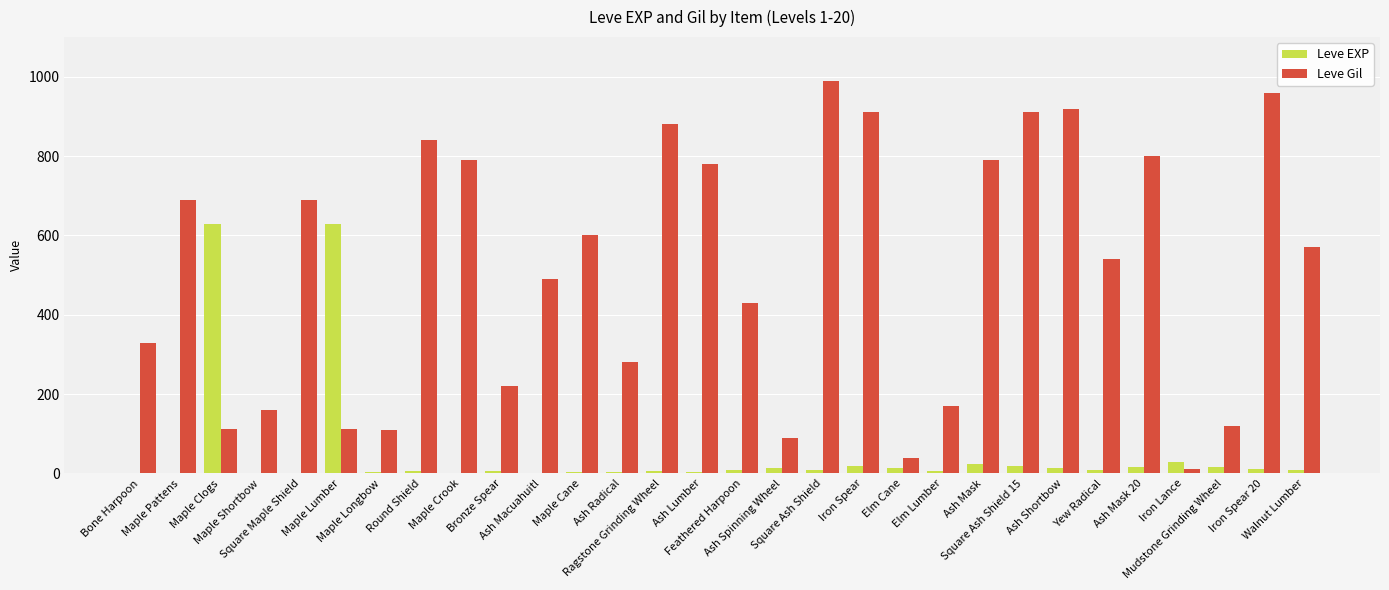

Which series has the largest total across all categories?

Leve Gil